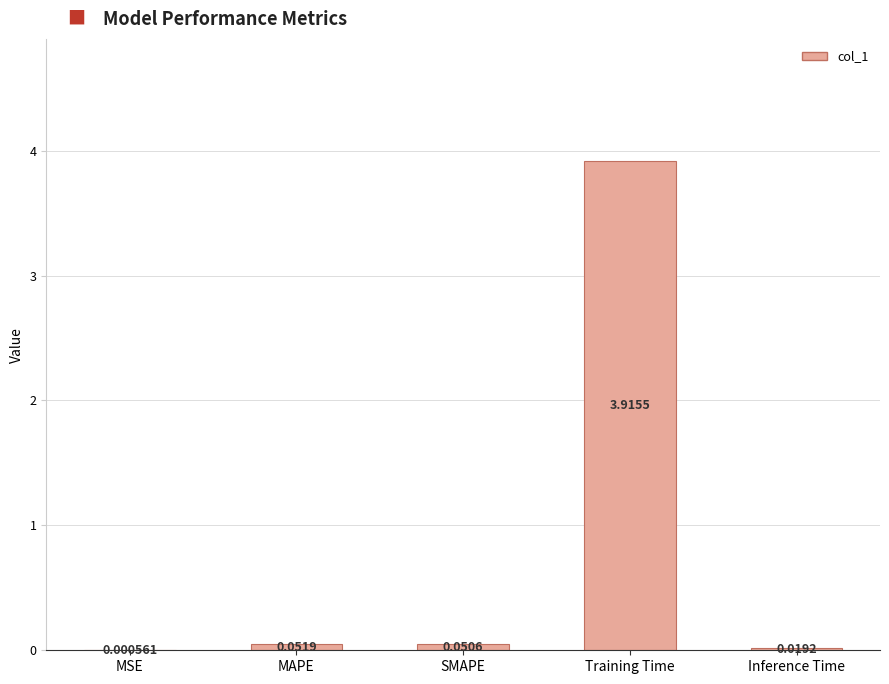

What is the sum of all values?

4.0